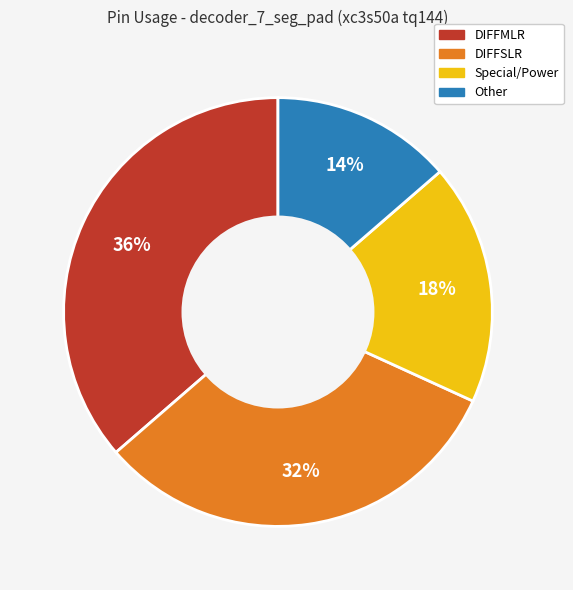

Does any single category account for the majority?

No